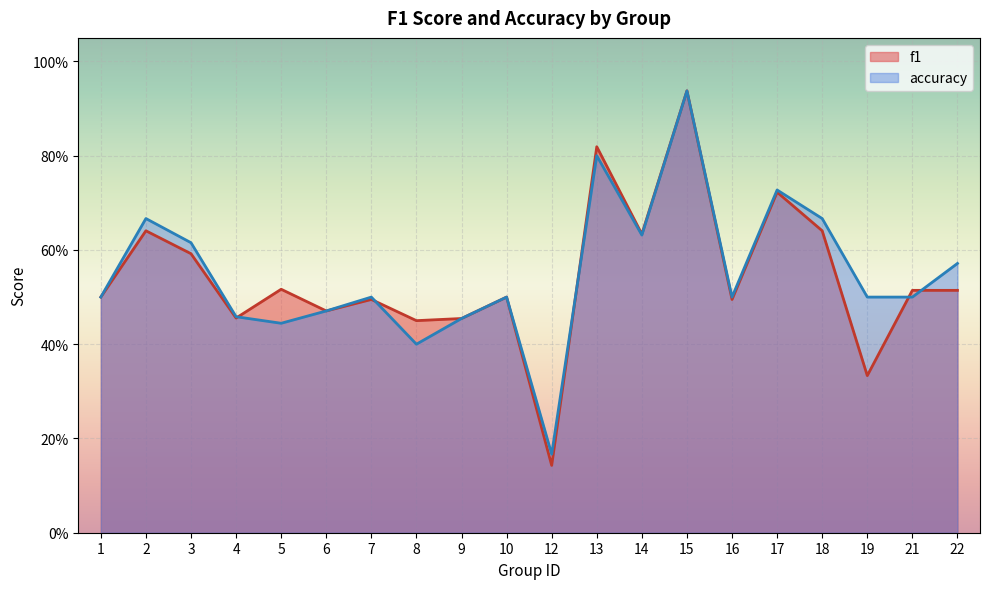

How many intersections are there between f1 and accuracy?

6